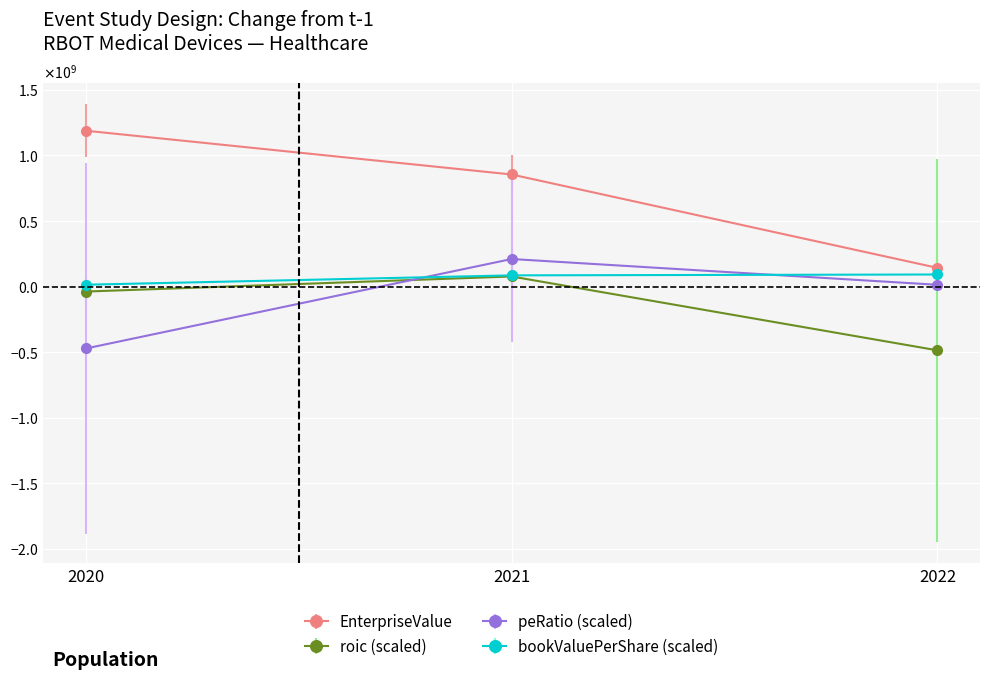

At 2020, list the series in order from largest to smallest.

EnterpriseValue, bookValuePerShare (scaled), roic (scaled), peRatio (scaled)